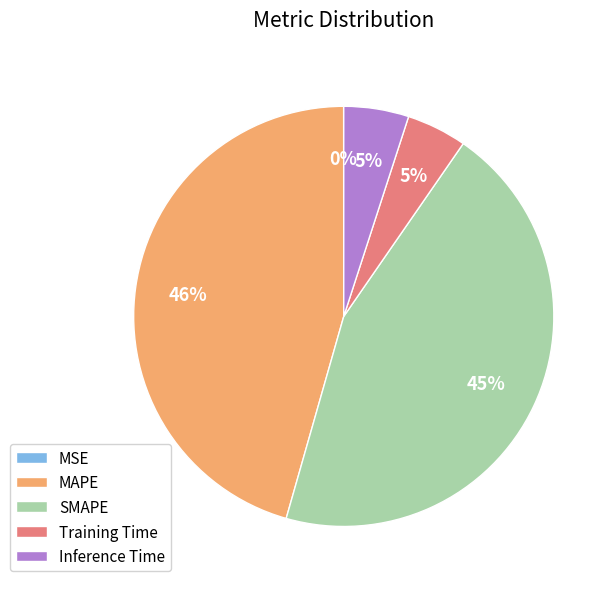

The MAPE slice represents 56% of the pie. True or false?

False